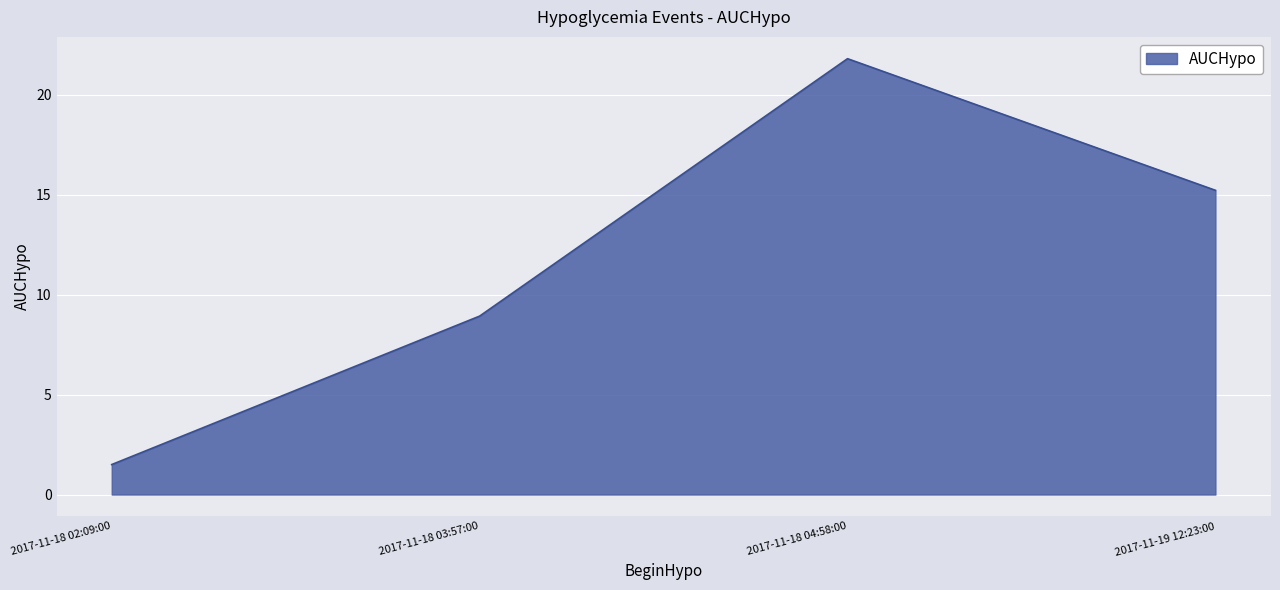

Between 2017-11-18 04:58:00 and 2017-11-19 12:23:00, which is larger?

2017-11-18 04:58:00